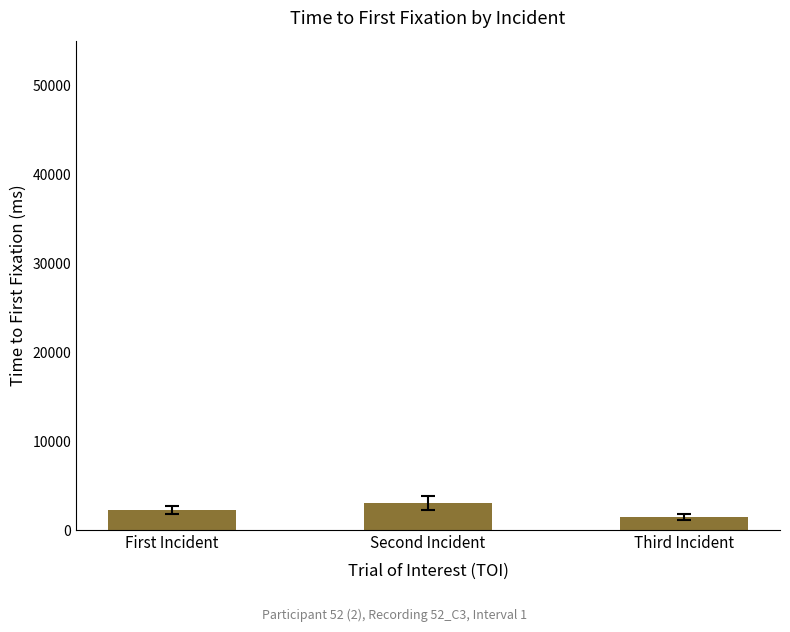

Between Third Incident and First Incident, which is larger?

First Incident